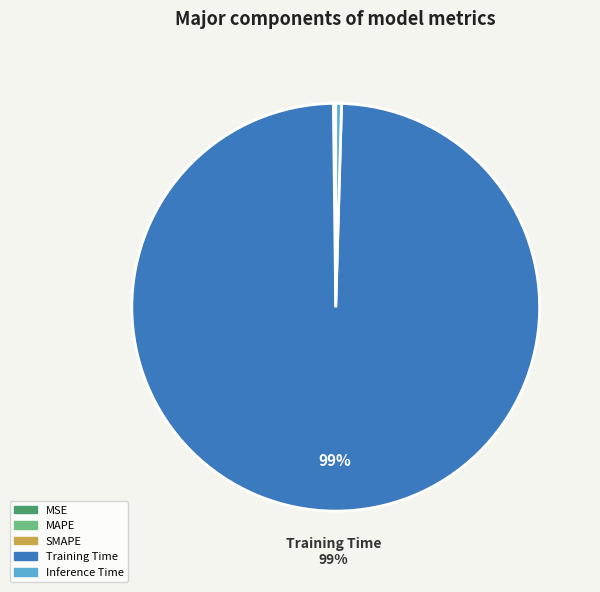

The Training Time slice represents 89% of the pie. True or false?

False